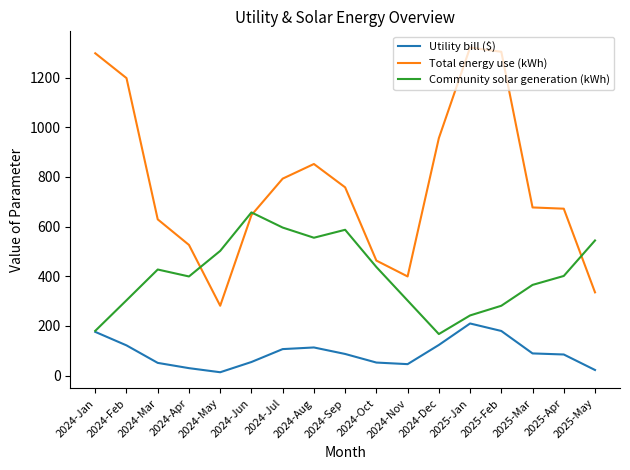

Which series has the largest range (max minus min)?

Total energy use (kWh)